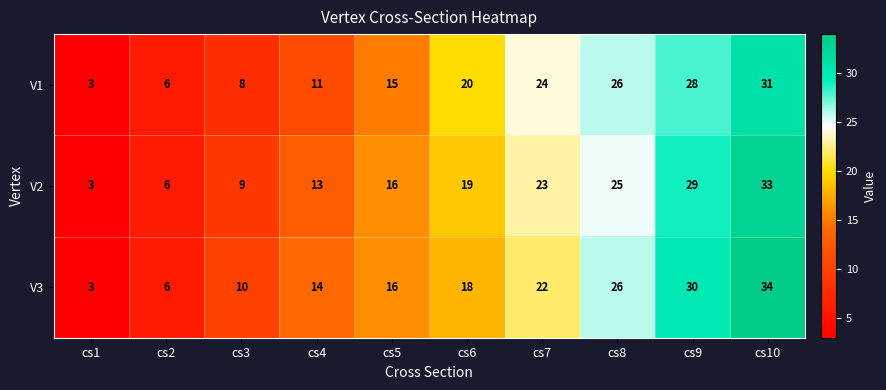

Reading left to right, transcribe all the data shown in this chart.

V1: cs1=3	cs2=6	cs3=8	cs4=11	cs5=15	cs6=20	cs7=24	cs8=26	cs9=28	cs10=31
V2: cs1=3	cs2=6	cs3=9	cs4=13	cs5=16	cs6=19	cs7=23	cs8=25	cs9=29	cs10=33
V3: cs1=3	cs2=6	cs3=10	cs4=14	cs5=16	cs6=18	cs7=22	cs8=26	cs9=30	cs10=34